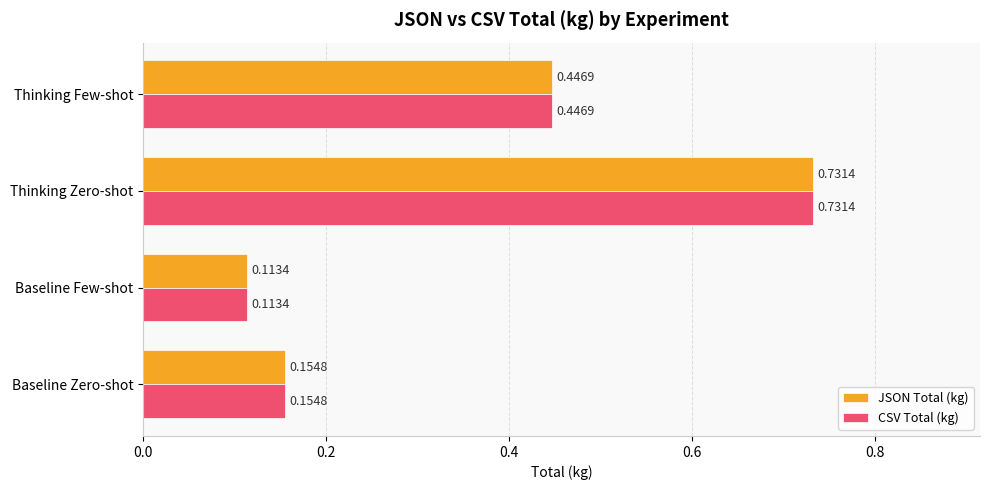

Is the value of JSON Total (kg) at Baseline Few-shot greater than the value of CSV Total (kg) at Thinking Few-shot?

No